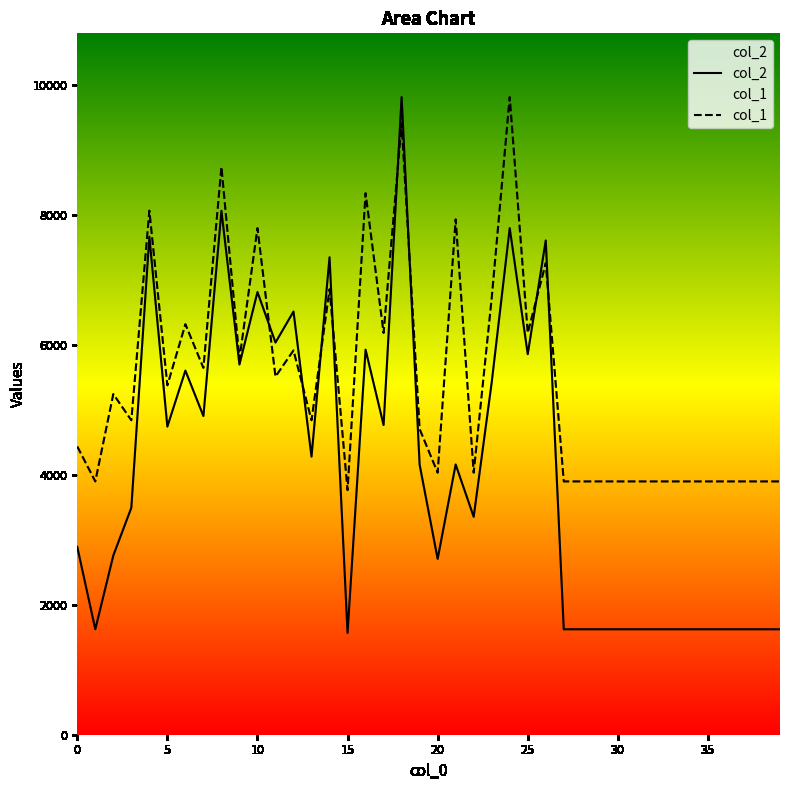

Which category has the lowest value across all series?

15